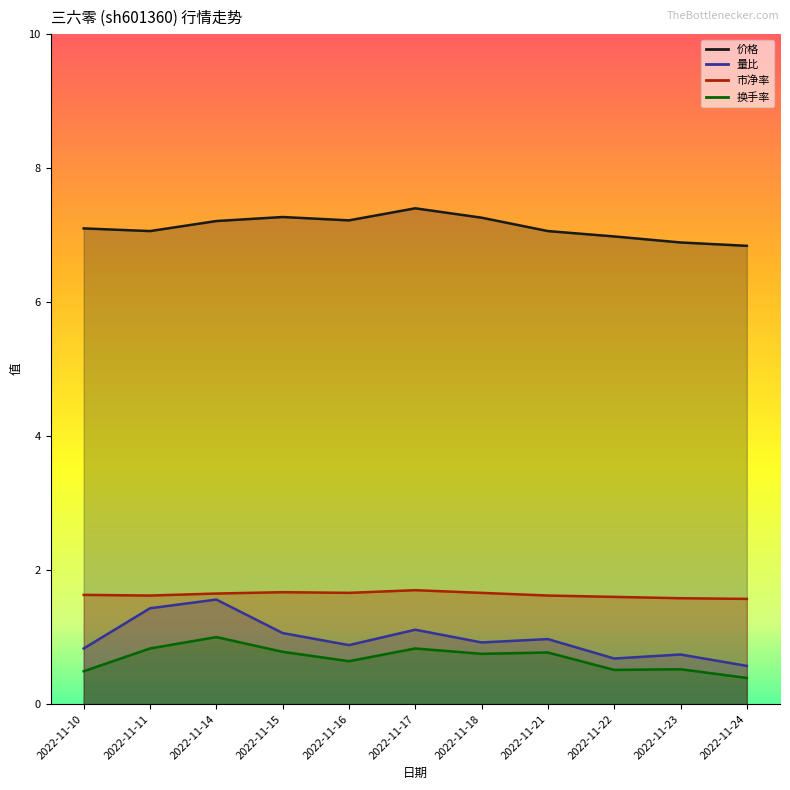

At which label does 换手率 reach its minimum?

2022-11-24